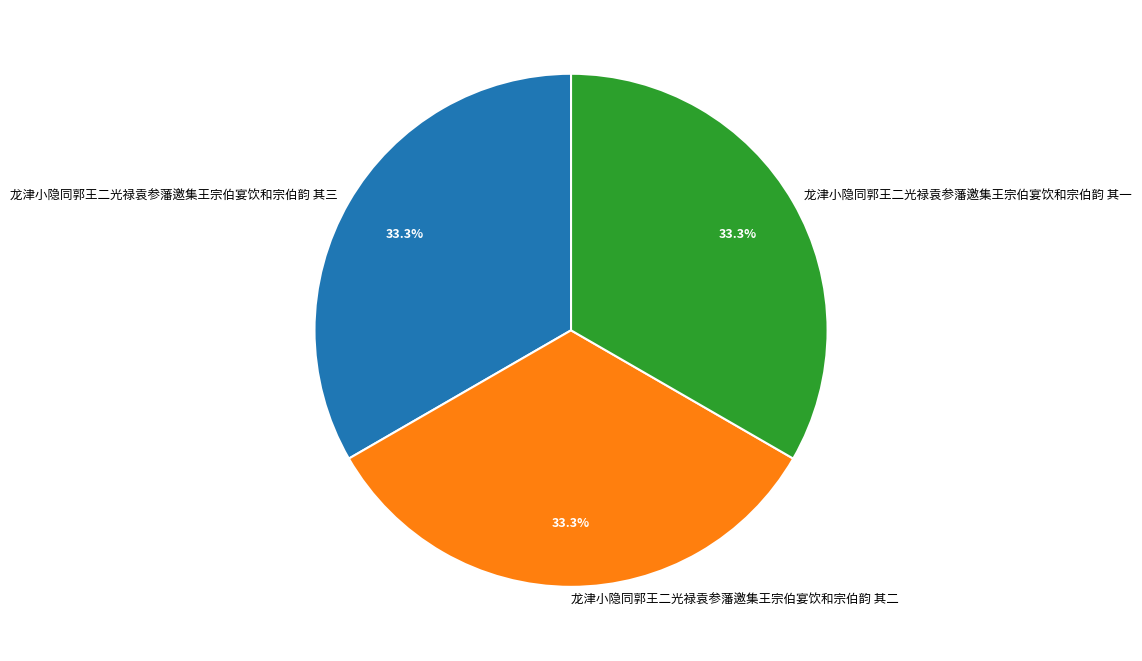

True or false: 龙津小隐同郭王二光禄袁参藩邀集王宗伯宴饮和宗伯韵 其二 accounts for 20% of the total.

False